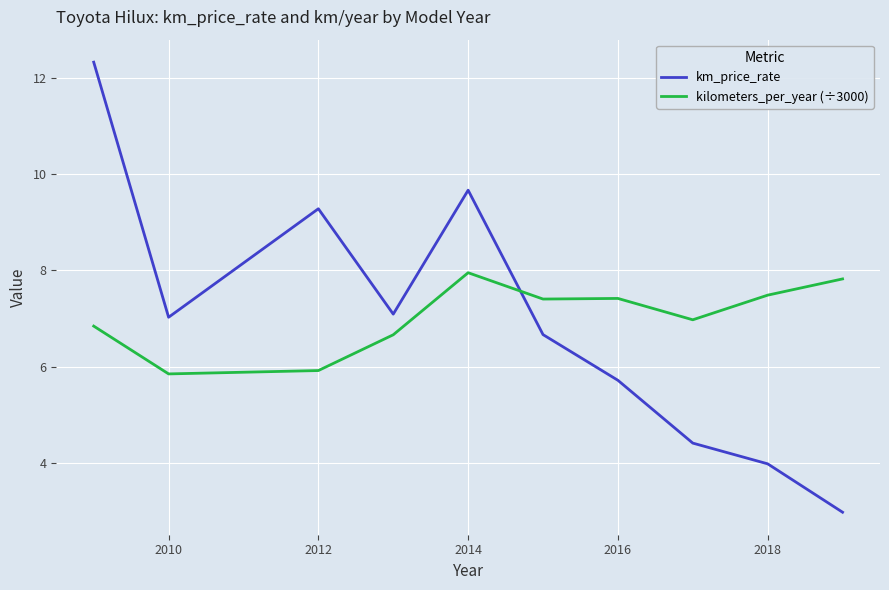

Which series has the largest total across all categories?

kilometers_per_year (÷3000)